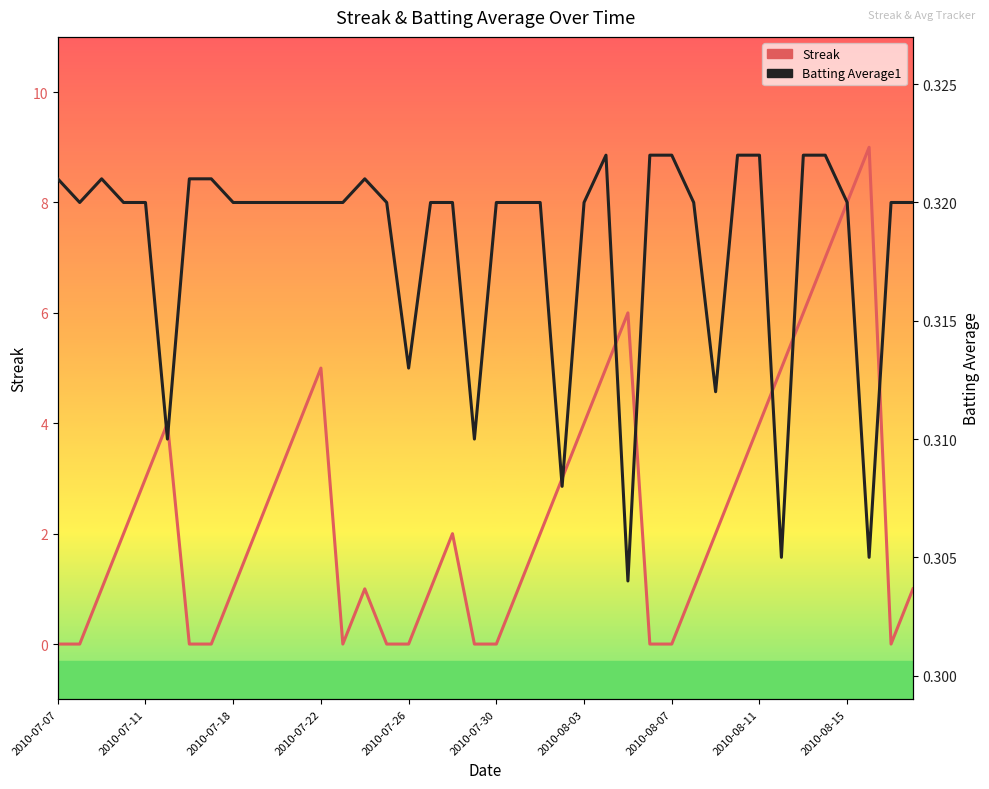

How many interior local peaks does the Batting Average1 series have?

3